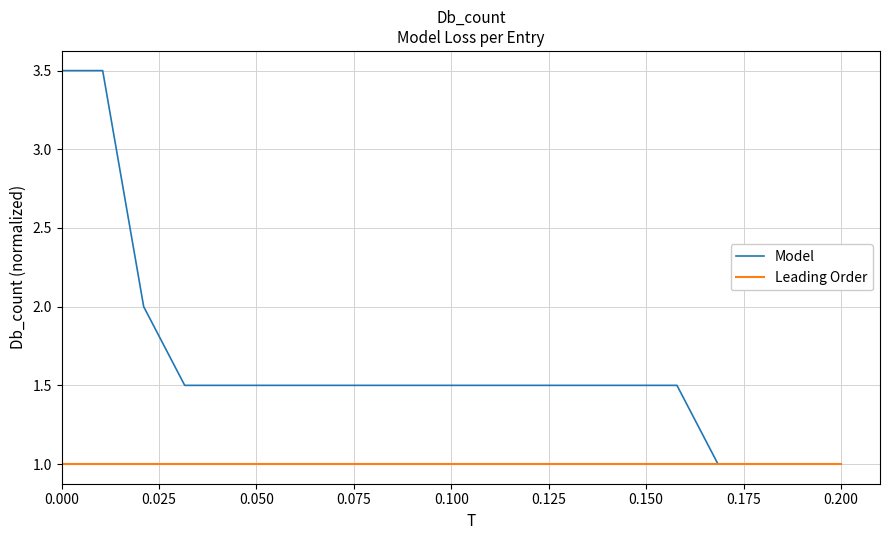

What is the minimum value for Model?

1.0